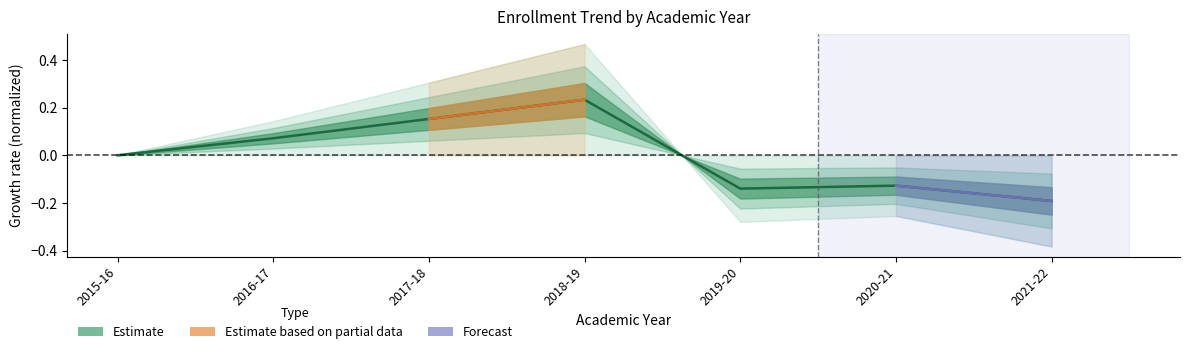

At which label is the value closest to 0?

2015-16